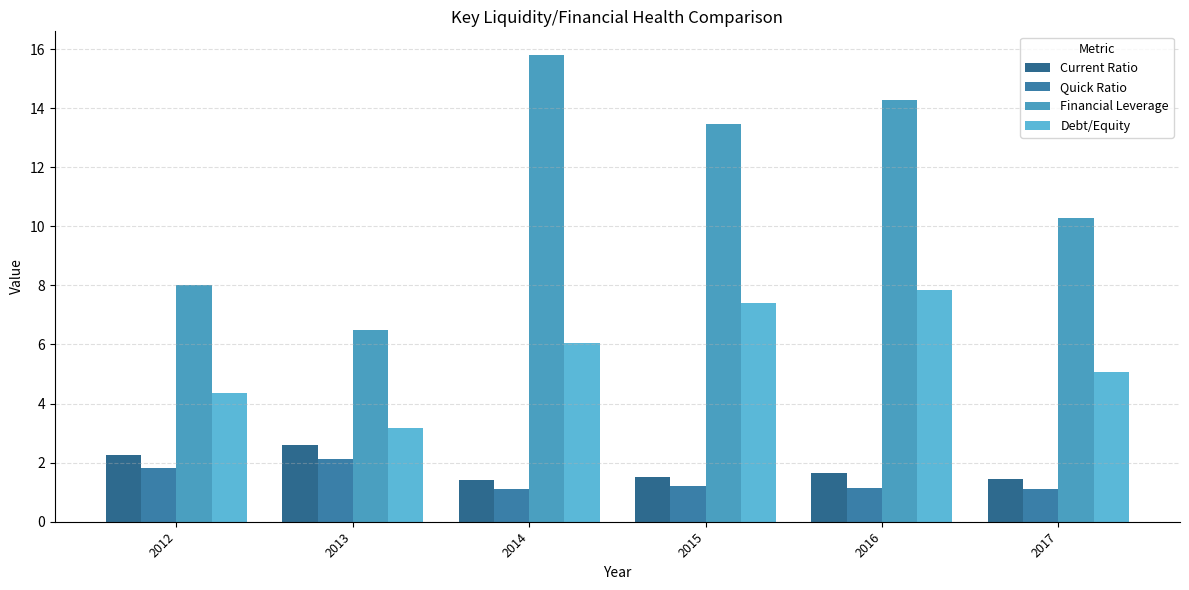

The Debt/Equity series shows 5.5 at 2013. True or false?

False